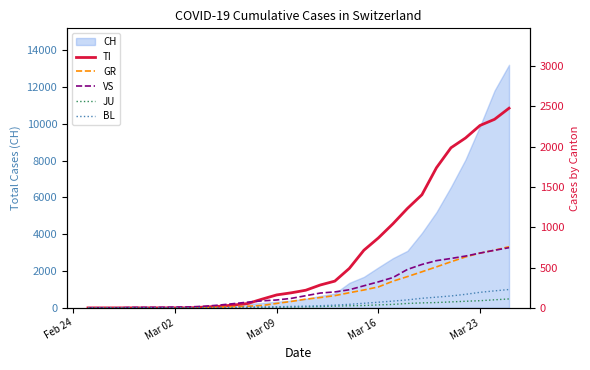

What is the difference between the second highest and second lowest values in the VS series?

715